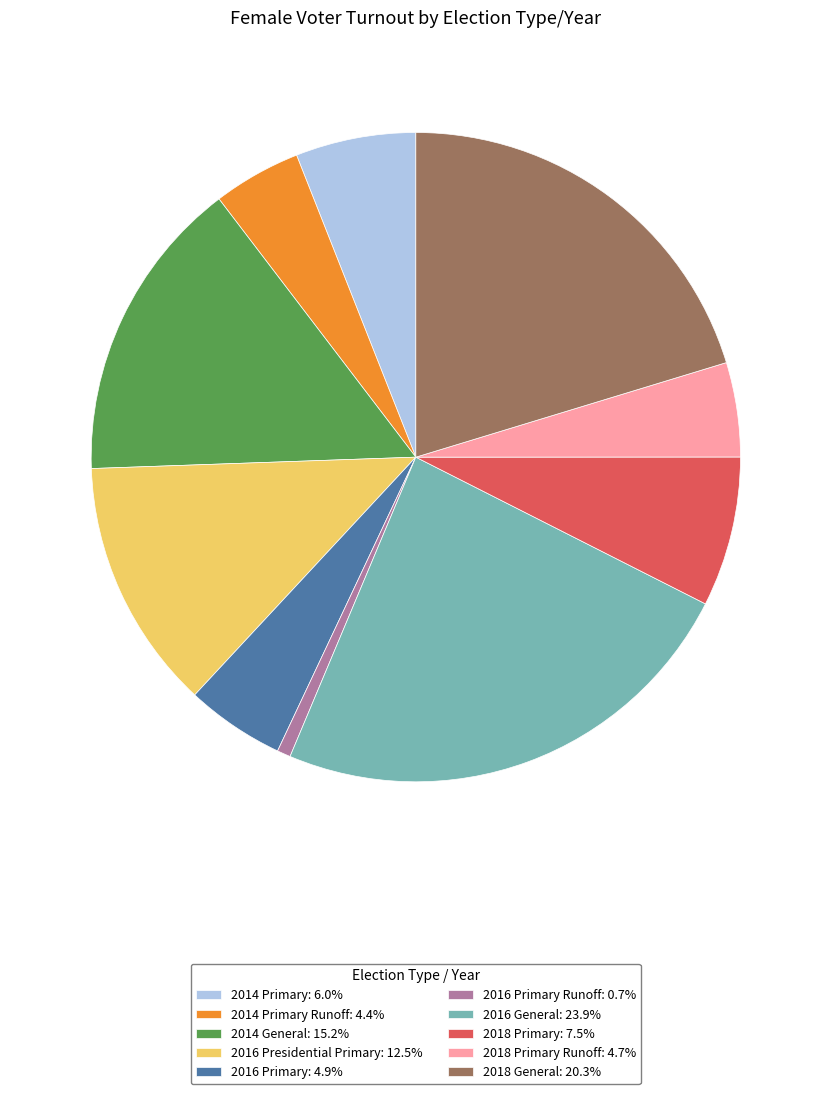

Do 2018 Primary Runoff: 4.7% and 2018 General: 20.3% together represent more than half of the pie?

No